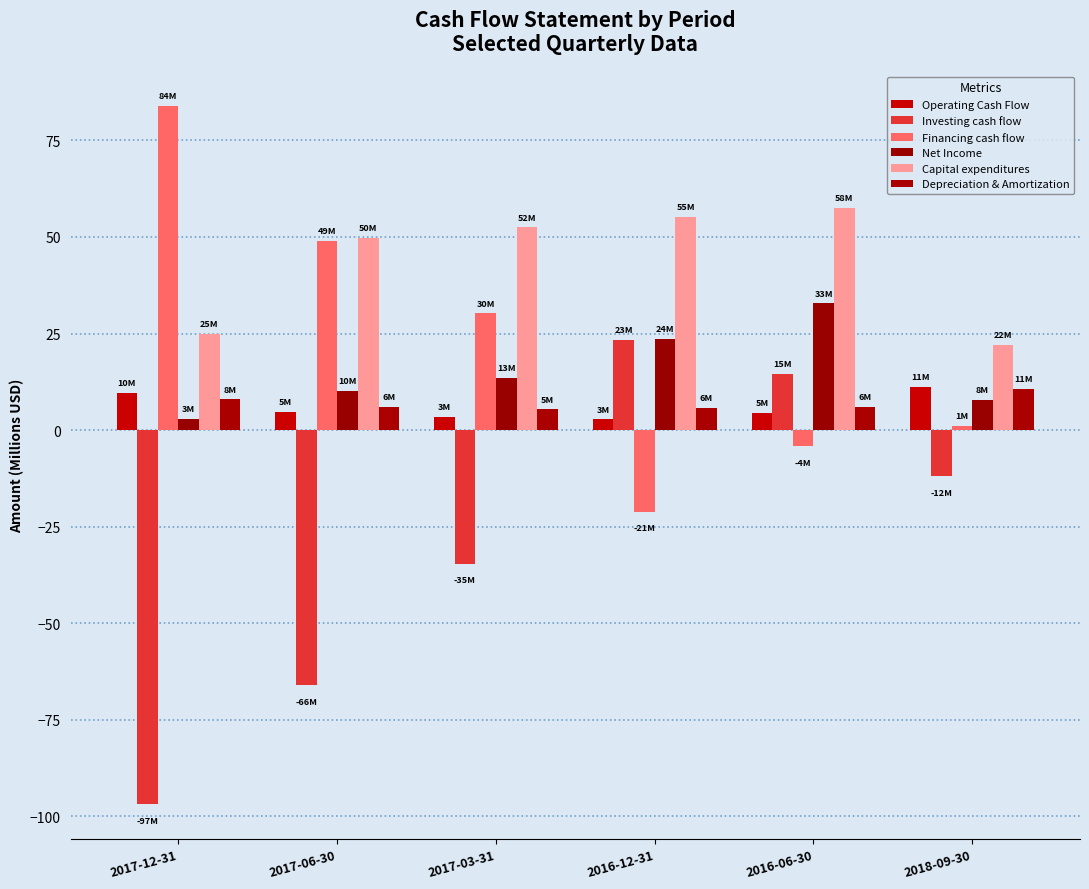

Reading right to left, extract all data points from this chart.

Operating Cash Flow: 11.2	4.5	2.8	3.5	4.7	9.6
Investing cash flow: -11.9	14.5	23.4	-34.6	-66.0	-96.8
Financing cash flow: 1.1	-4.2	-21.2	30.2	49.0	83.9
Net Income: 7.7	32.8	23.5	13.4	10.1	2.9
Capital expenditures: 22.1	57.6	55.1	52.5	49.8	24.8
Depreciation & Amortization: 10.6	6.0	5.8	5.4	6.0	8.0